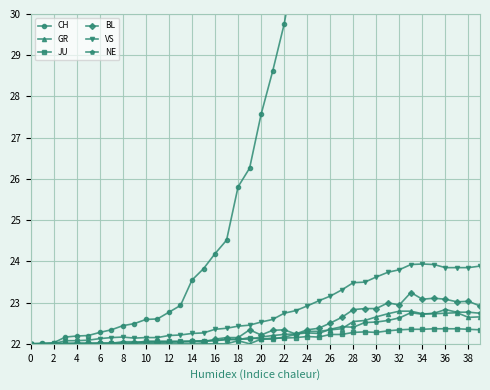

Rank the series by their maximum value, from lowest to highest.

JU, GR, NE, BL, VS, CH